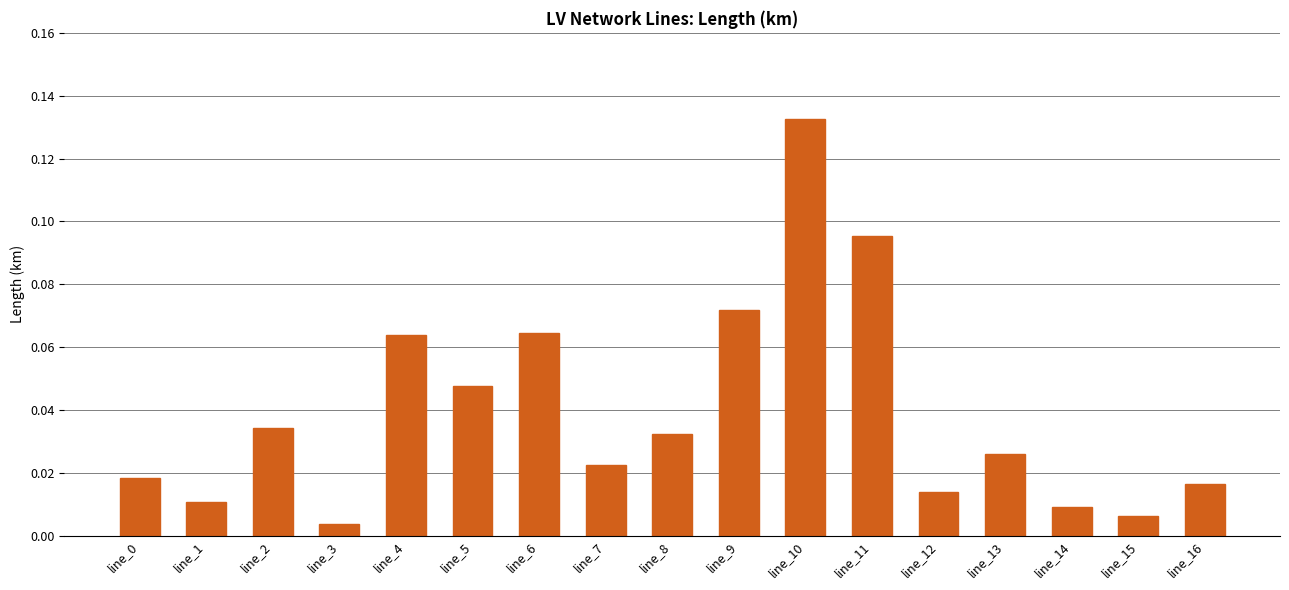

Between line_3 and line_4, which is larger?

line_4